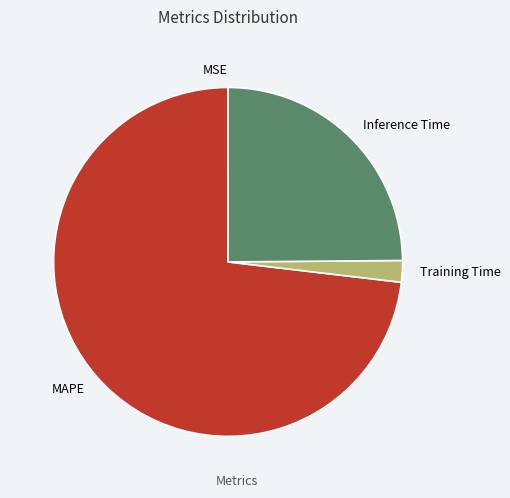

Do Training Time and Inference Time together represent more than half of the pie?

No